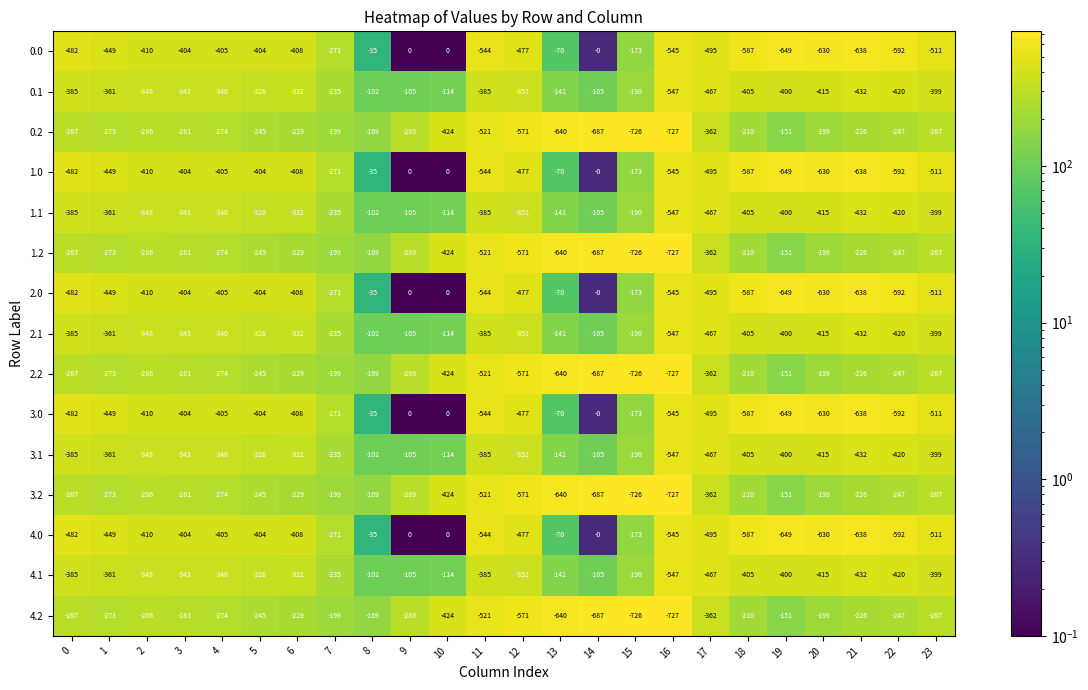

At which label is 1.1 closest to -324?

5